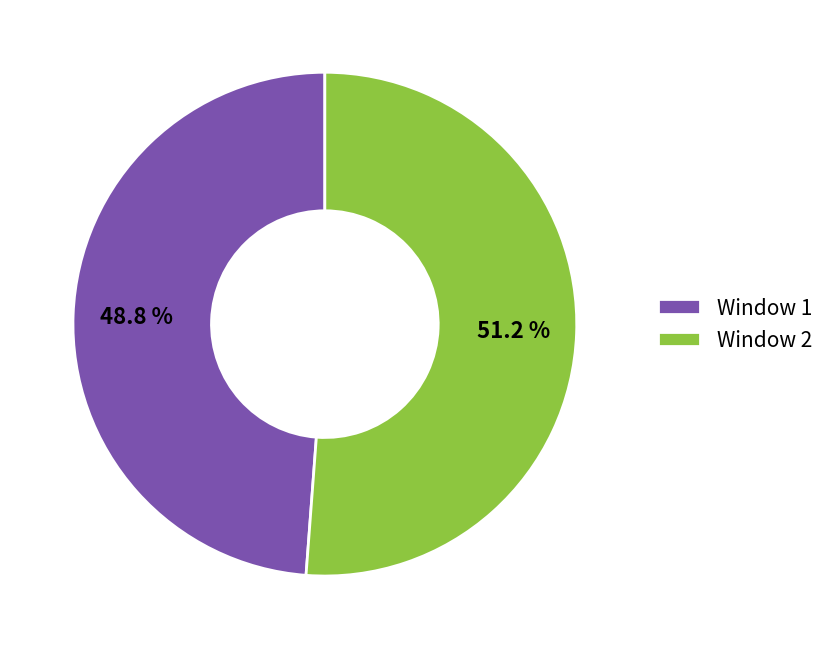

Is it true that Window 2 is 51% of the pie?

True